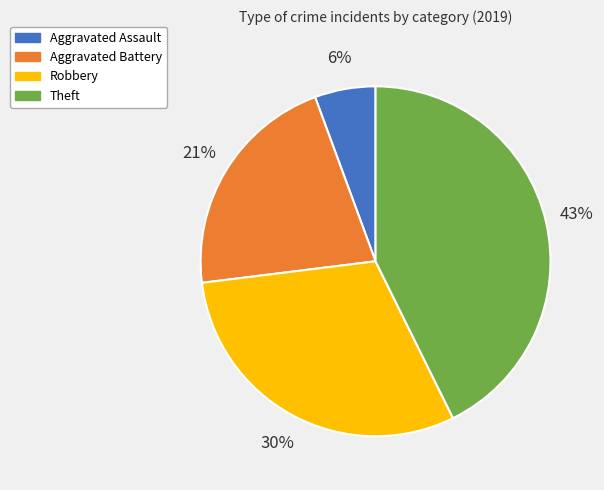

What percentage is the Aggravated Assault slice, to the nearest percent?

6%